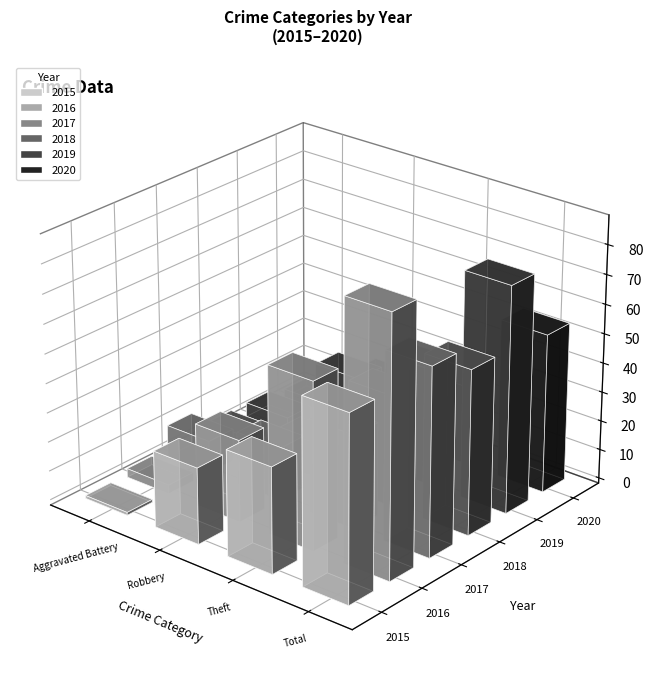

How many bars are there in total?

24